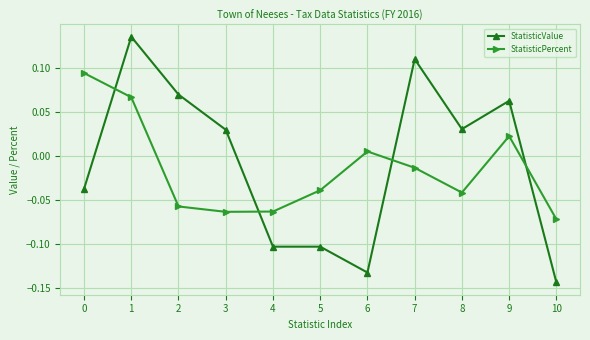

List the series in order of their peak value, lowest first.

StatisticPercent, StatisticValue